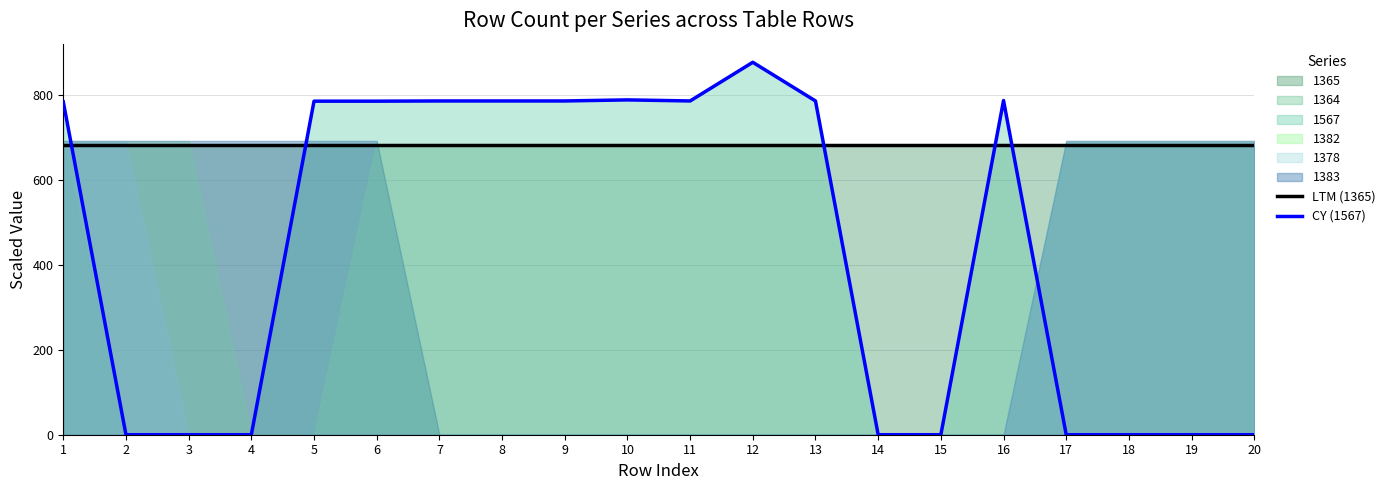

How many intersections are there between LTM (1365) and CY (1567)?

5